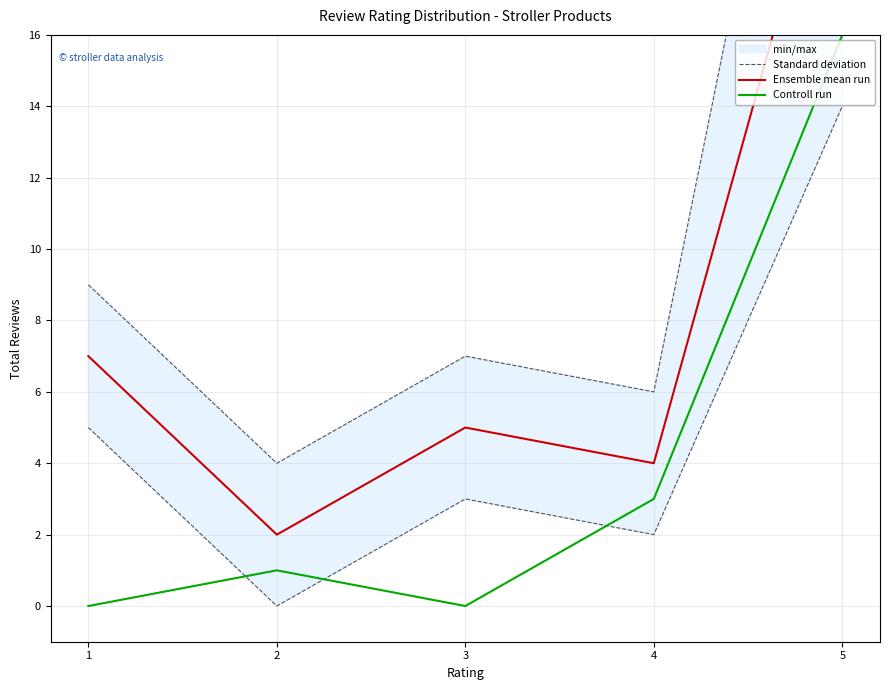

The value of Ensemble mean run at 1 is 3. True or false?

False